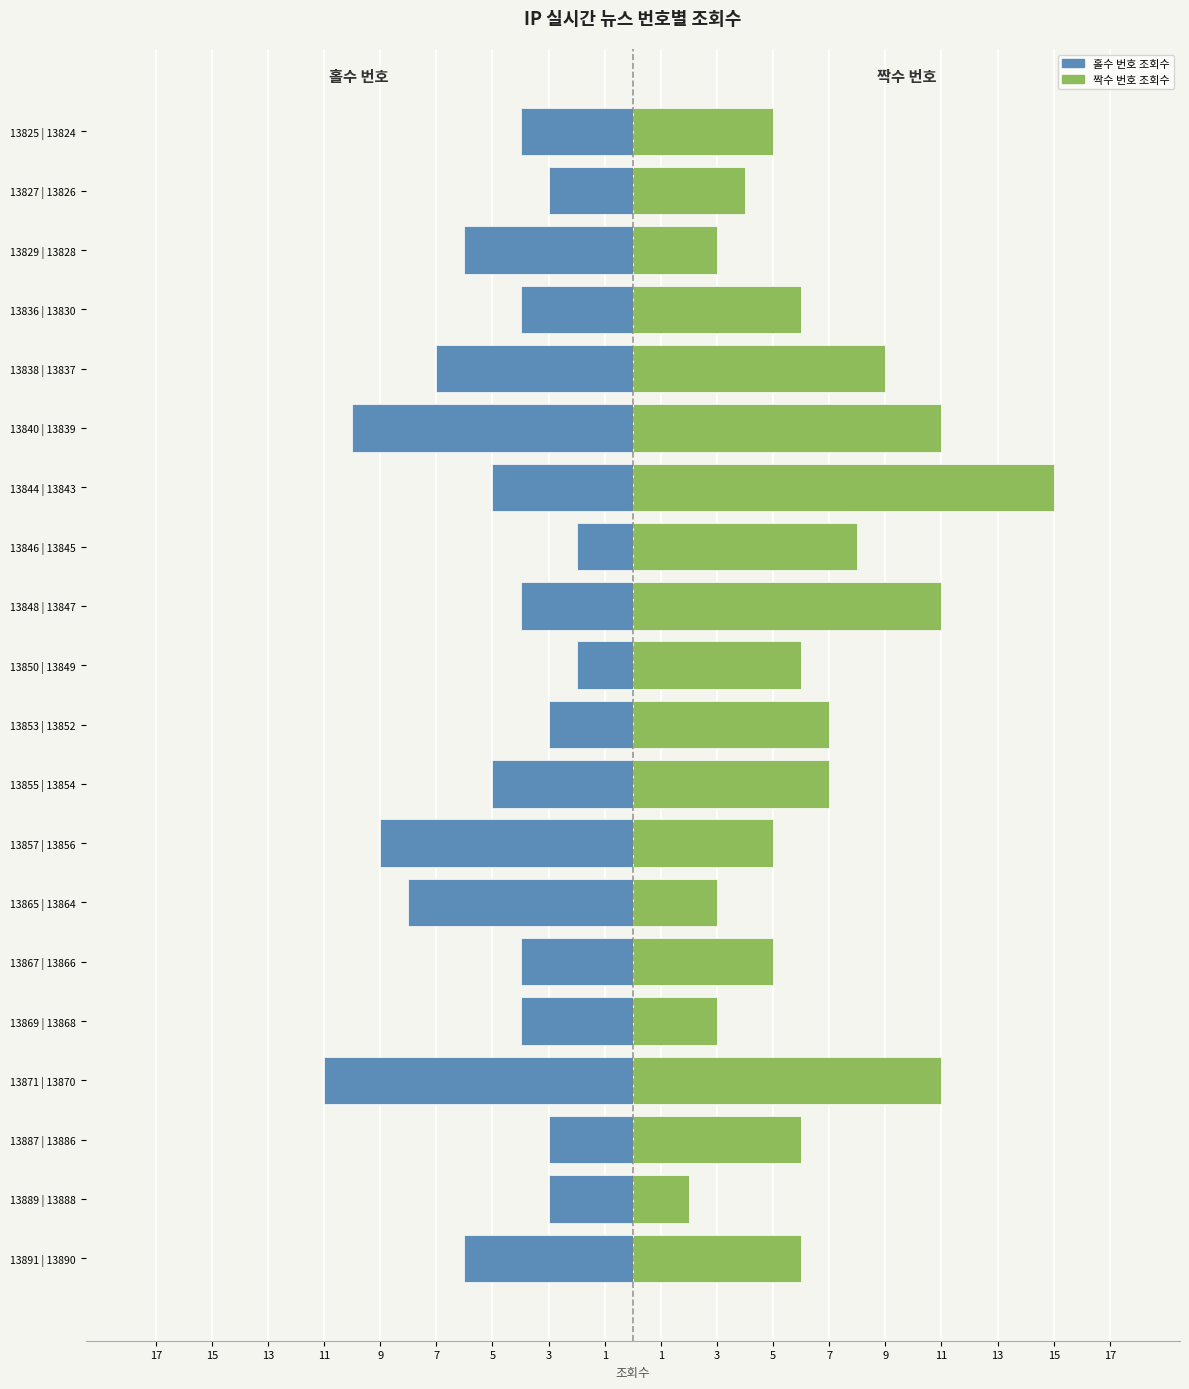

What is the value of the 번호(짝수) bar at the 9th from the left?

7